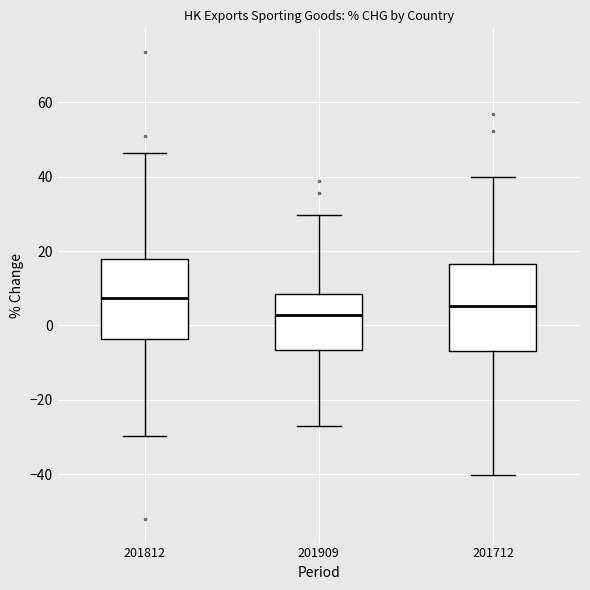

Reading left to right, read every box against the y-axis: the position of its median line, the range the box covers, and the ends of its whiskers. The values are not printed on the chart, so give them approximately, as read against the axis.

201812: median 8, box -4 to 18, whiskers -30 to 46
201909: median 2, box -6 to 8, whiskers -28 to 30
201712: median 6, box -6 to 16, whiskers -40 to 40